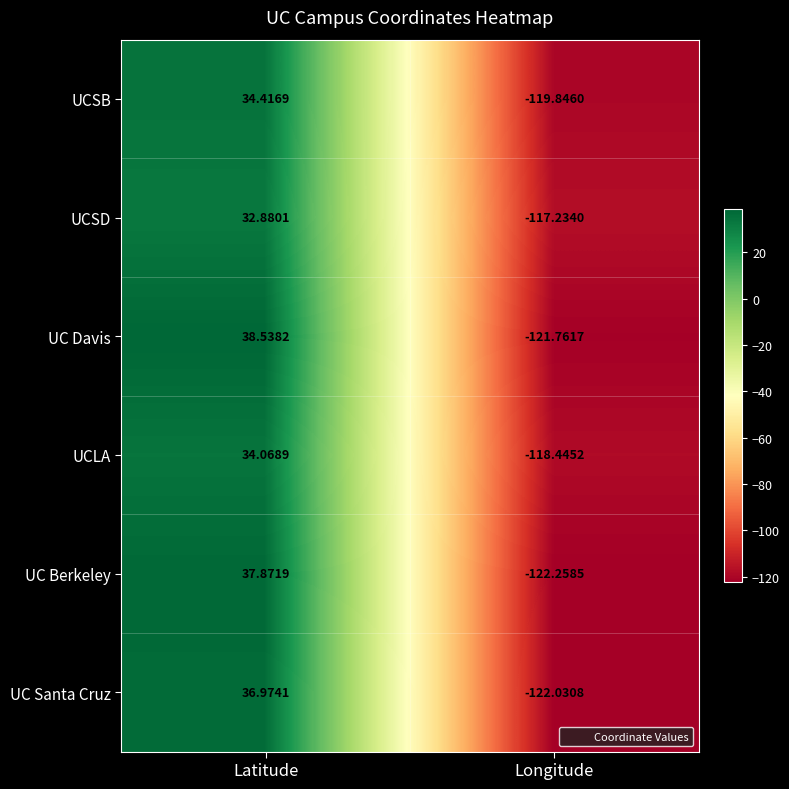

At which category is the sum across all series the highest?

Latitude